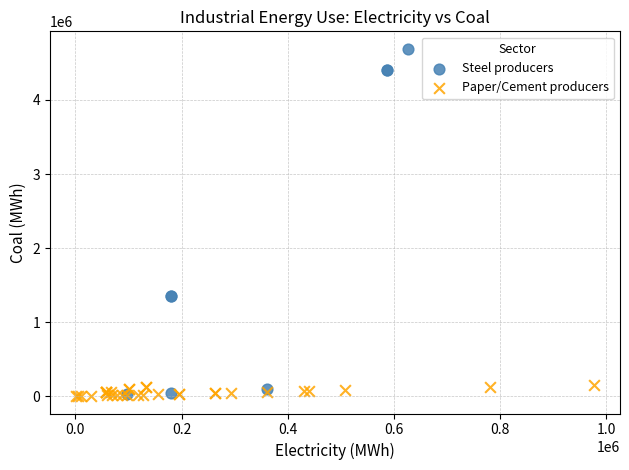

Which series reaches the maximum Y coordinate?

Steel producers